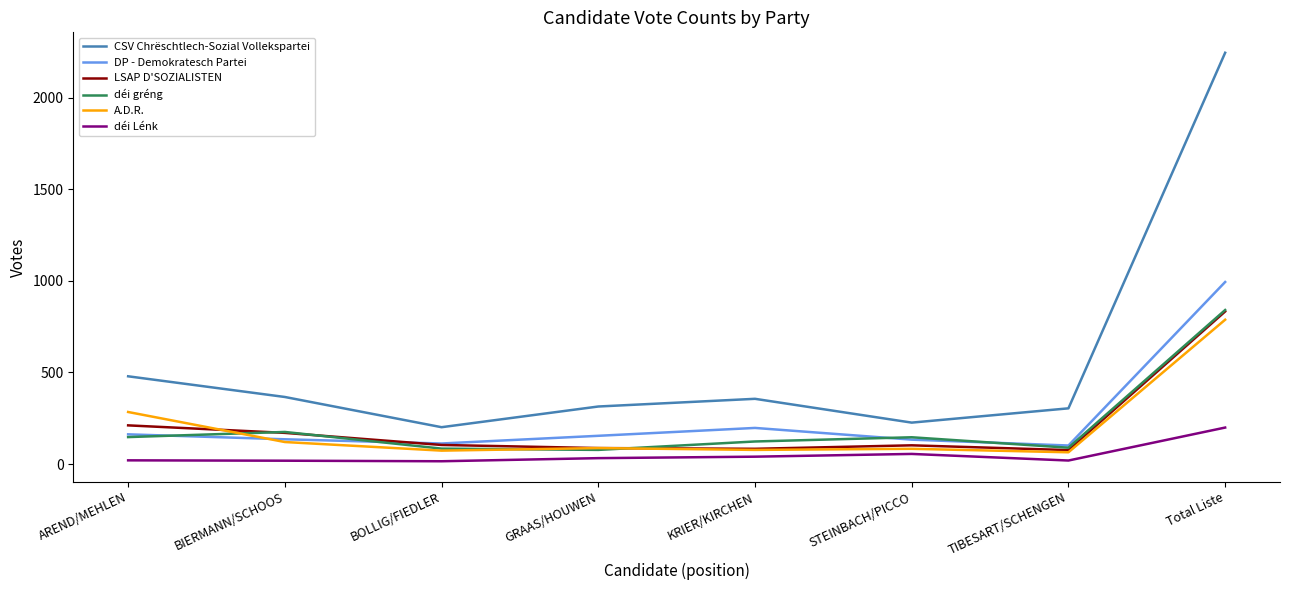

Which series has the widest spread of values?

CSV Chrëschtlech-Sozial Vollekspartei